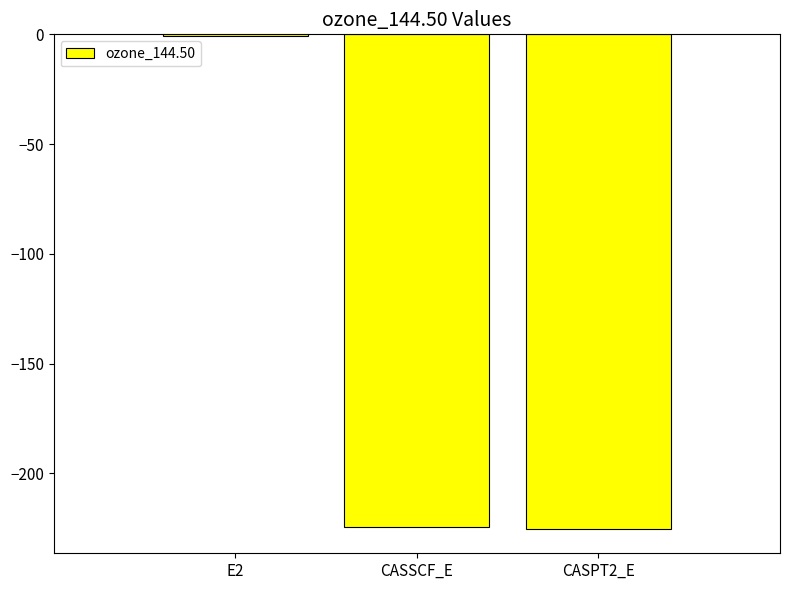

What is the greatest value displayed?

-0.5